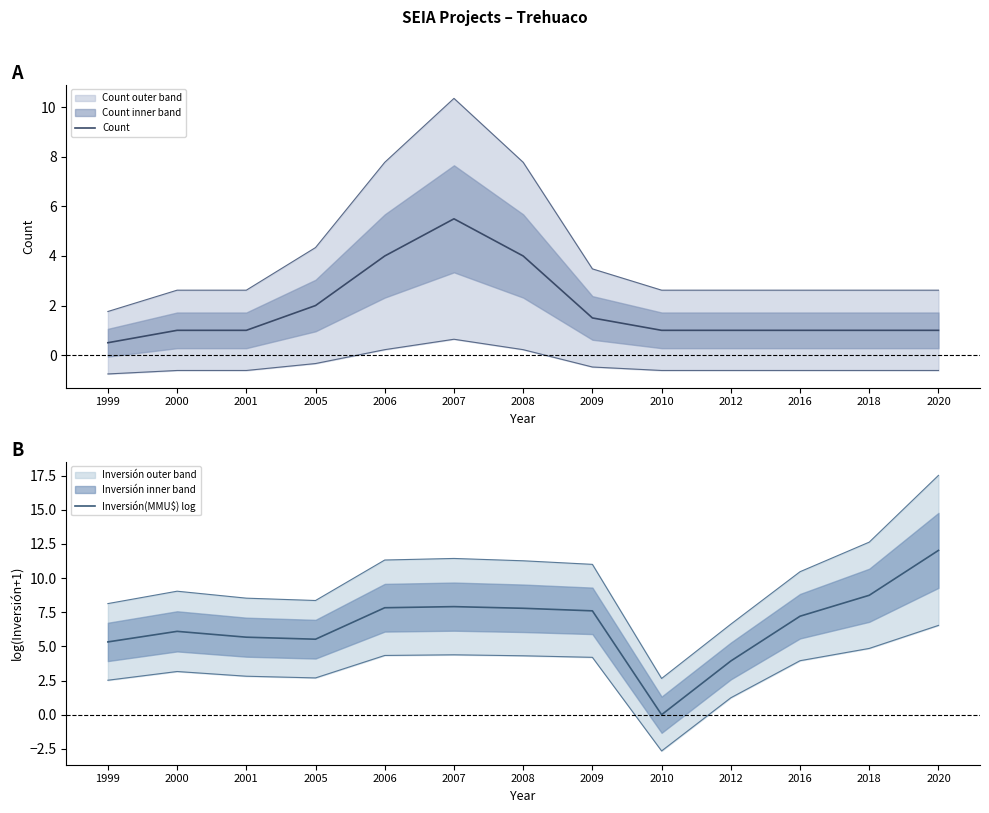

At which category is the sum across all series the highest?

2007